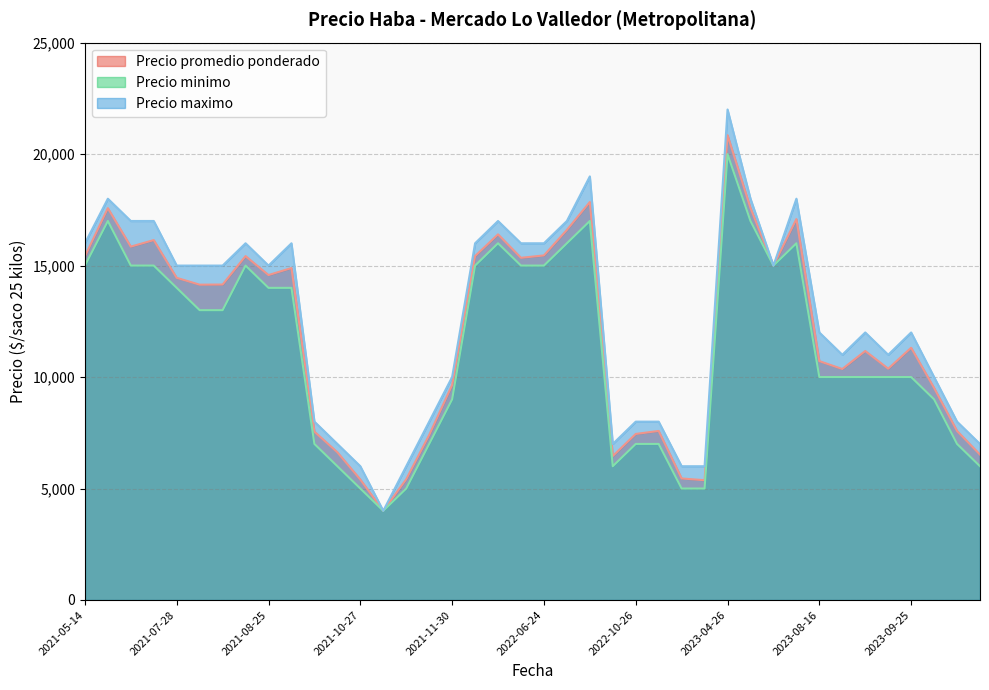

True or false: Precio maximo and Precio minimo cross at least once.

False